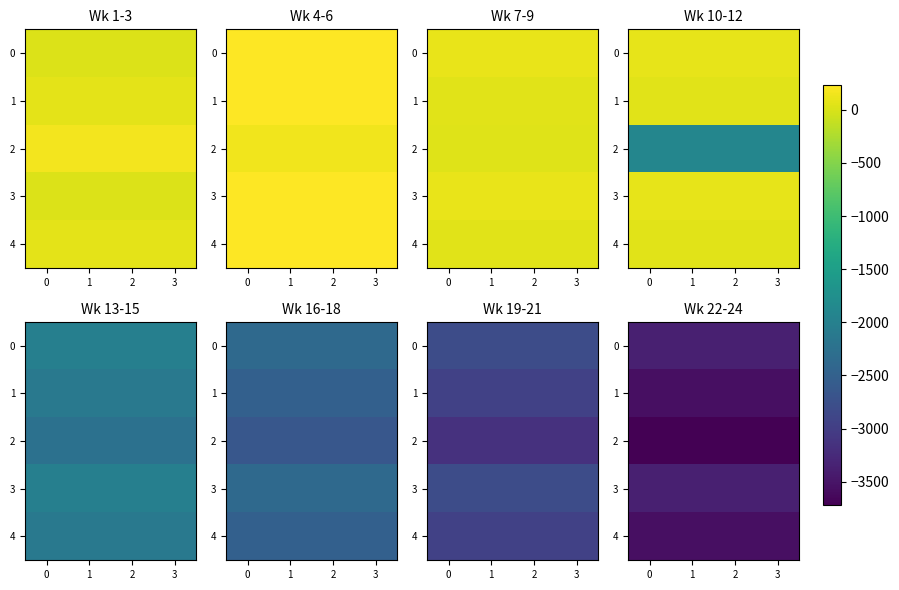

What is the approximate value of 3 at 0?

-3370